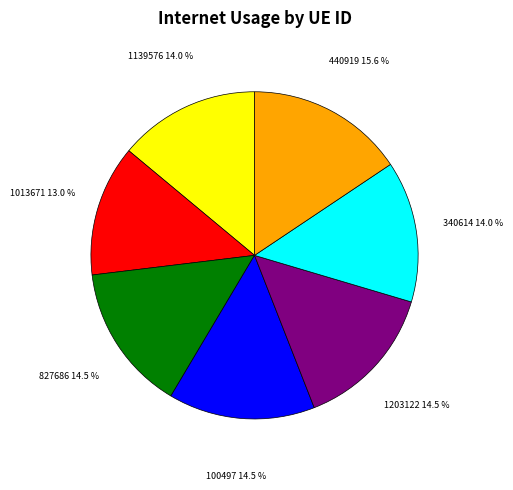

The 1013671 slice represents 6% of the pie. True or false?

False